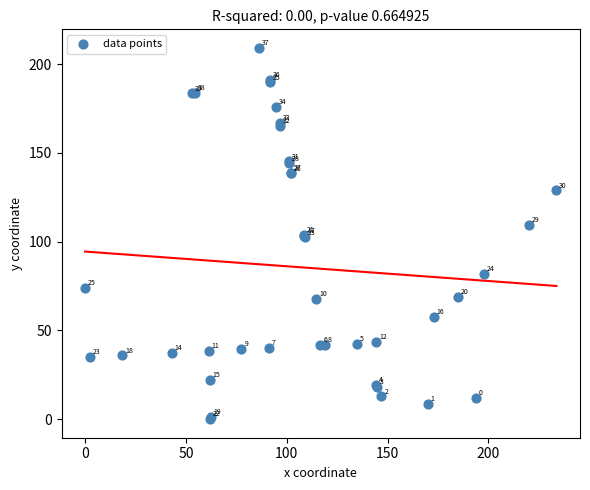

What Y value in the scatter plot is closest to 104?

103.6